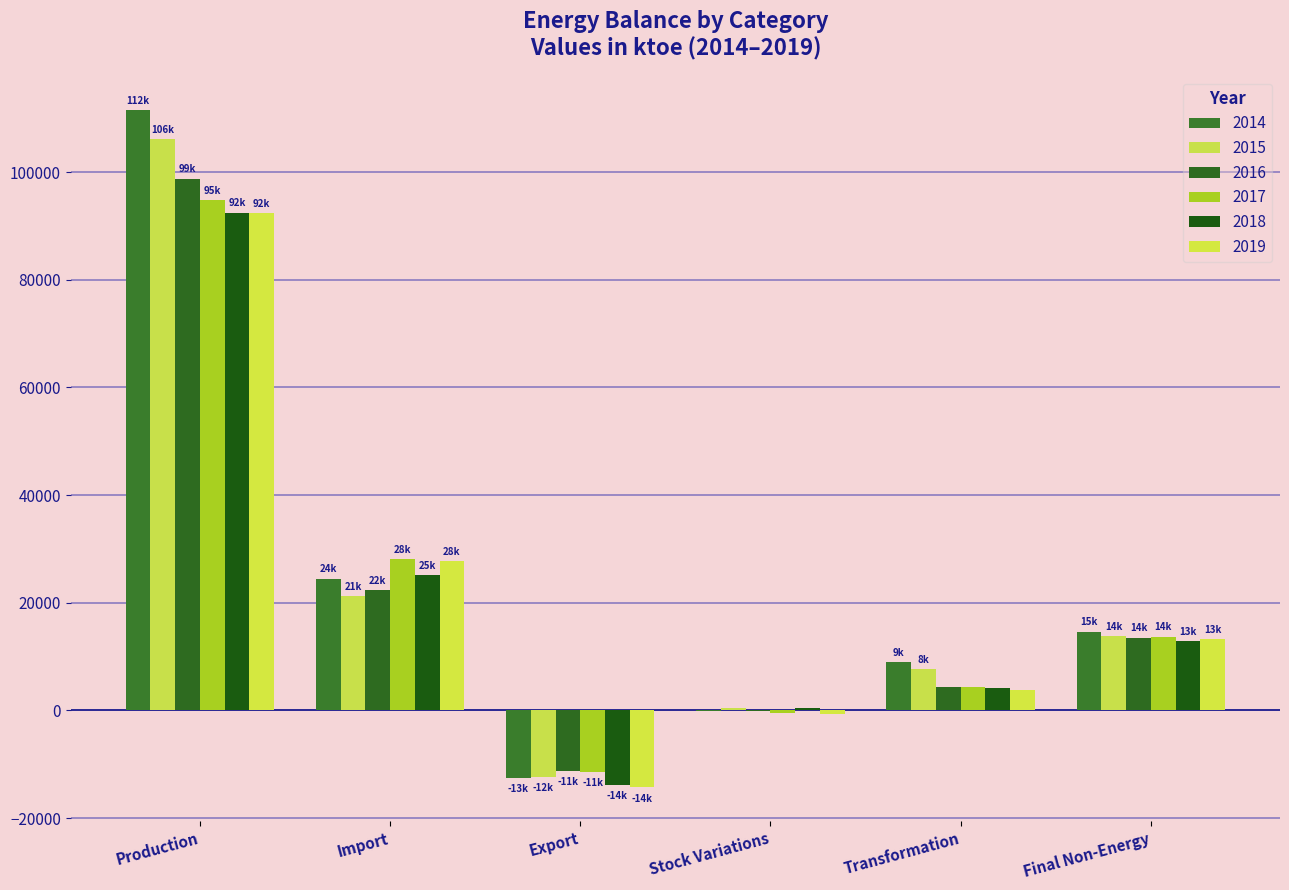

How many data points in 2018 are above 12833?

3